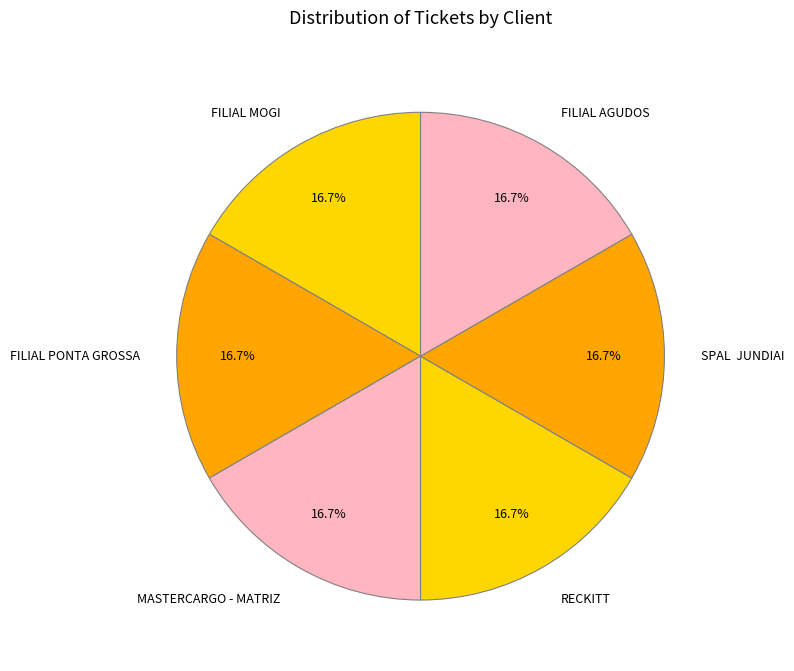

Is there any slice that represents more than half of the pie?

No